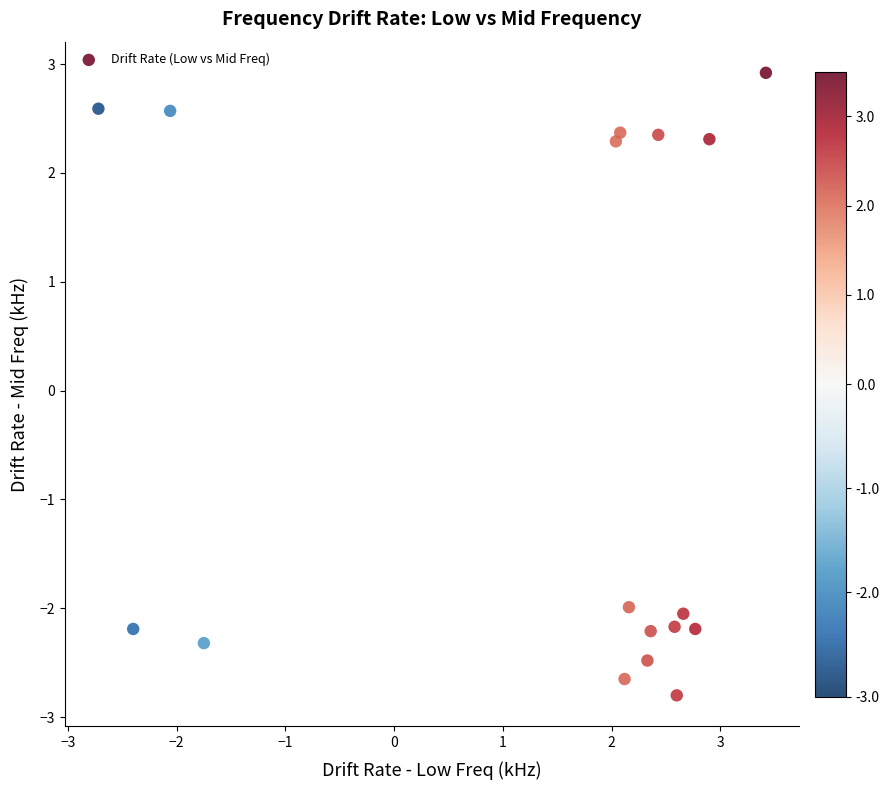

What is the range of Y values (max minus min)?

5.7